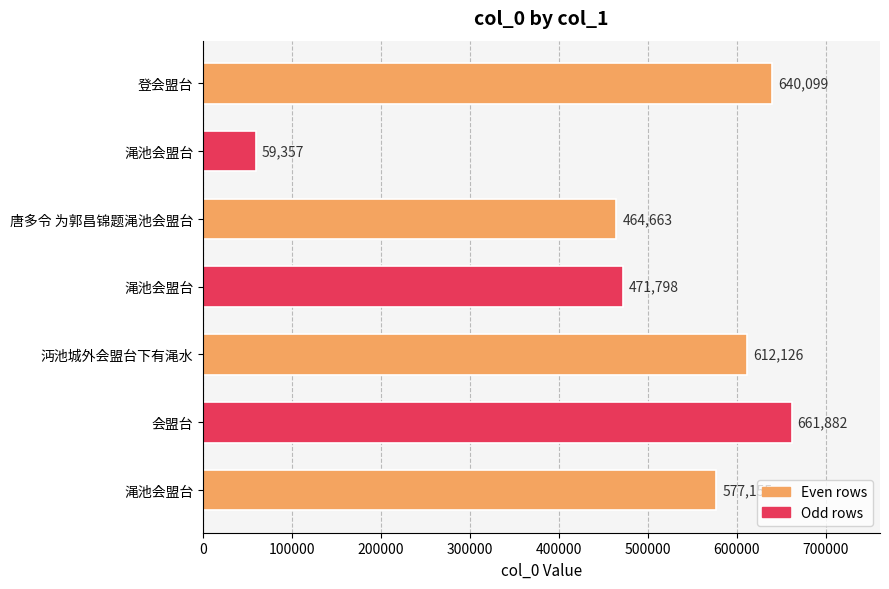

How many bars are there in total?

7